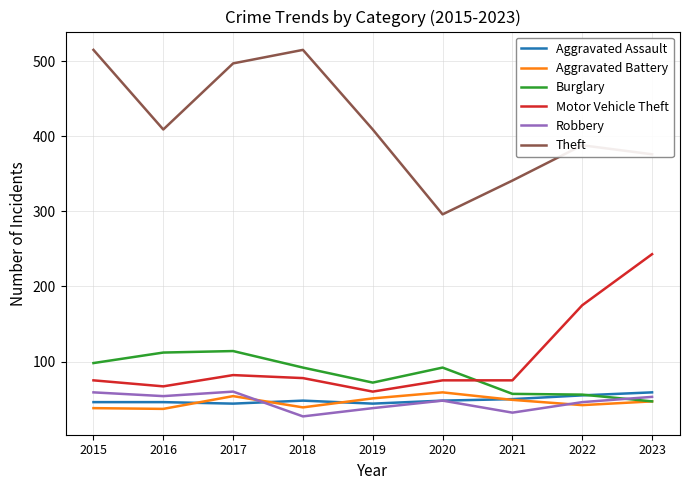

Where is Motor Vehicle Theft nearest to the value 151?

2022